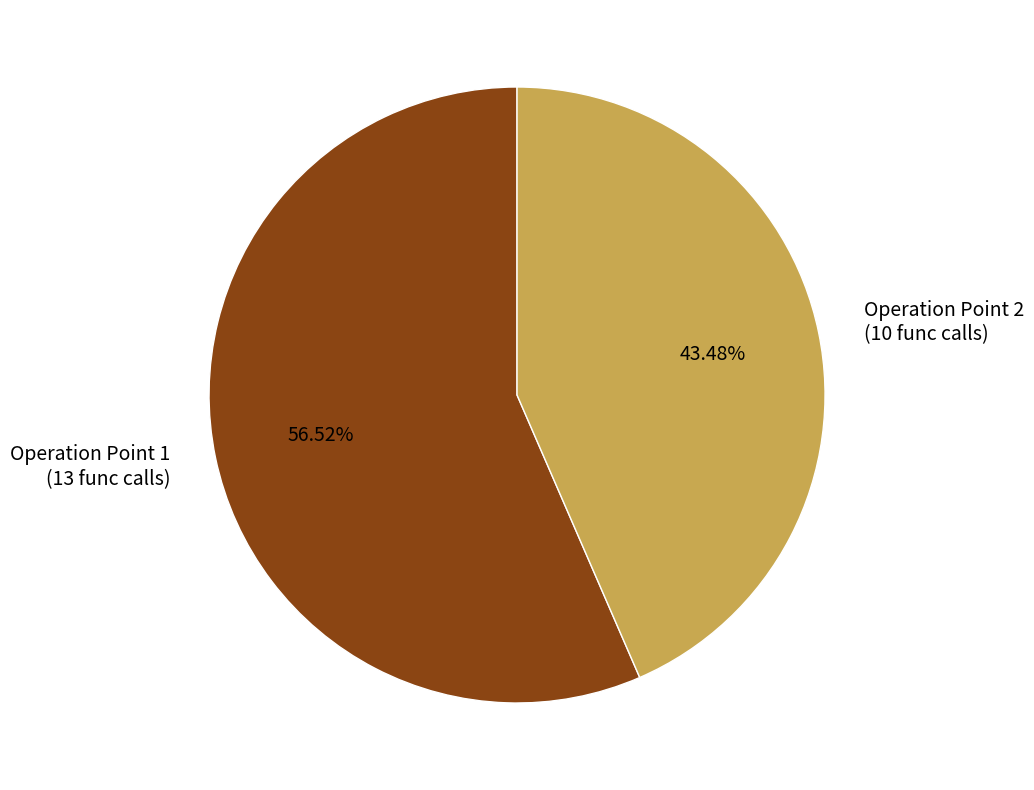

Do Operation Point 1 (13 func calls) and Operation Point 2 (10 func calls) together represent more than half of the pie?

Yes